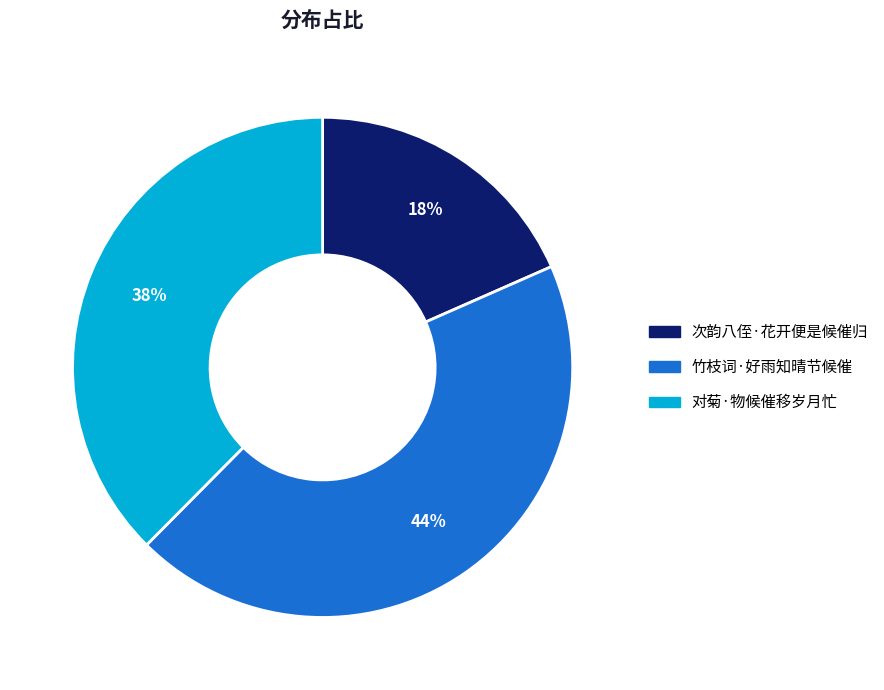

Which slice is the largest?

竹枝词·好雨知晴节候催